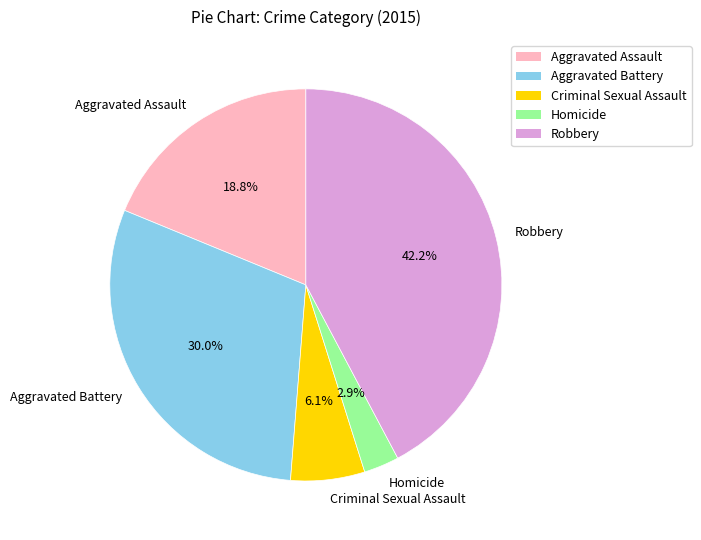

To the nearest percent, what is the combined percentage of Robbery and Aggravated Battery?

72%